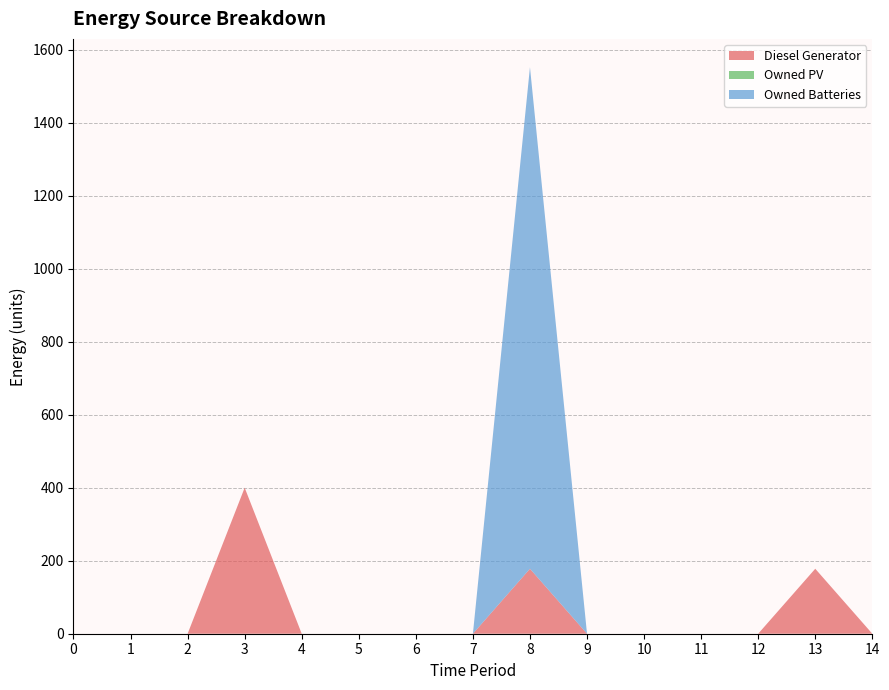

Reading left to right, extract all data points from this chart.

Diesel Generator: 0=0	1=0	2=0	3=400	4=0	5=0	6=0	7=0	8=178	9=0	10=0	11=0	12=0	13=178	14=0
Owned PV: 0=0	1=0	2=0	3=0	4=0	5=0	6=0	7=0	8=0	9=0	10=0	11=0	12=0	13=0	14=0
Owned Batteries: 0=0	1=0	2=0	3=0	4=0	5=0	6=0	7=0	8=1374	9=0	10=0	11=0	12=0	13=0	14=0